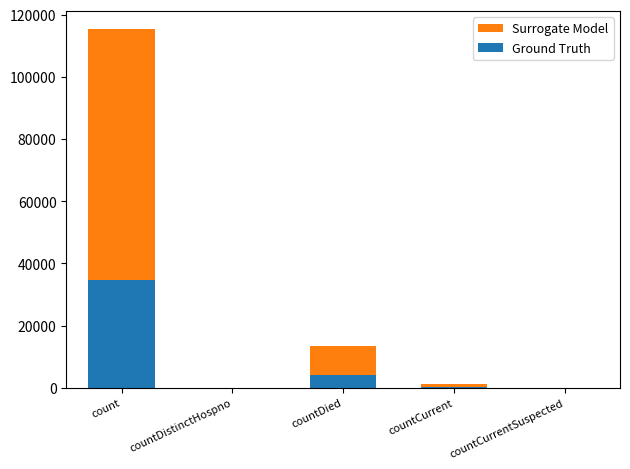

Which series has the widest spread of values?

Surrogate Model